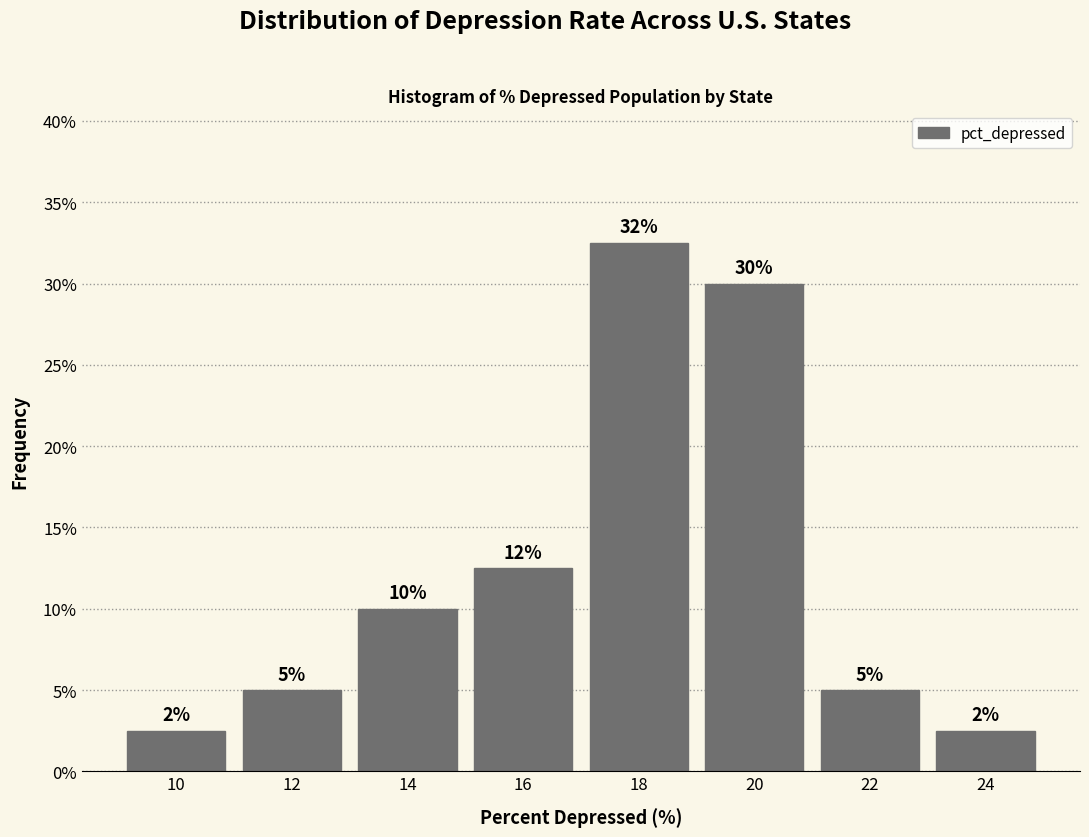

What is the difference between the maximum and second lowest values?

30.0